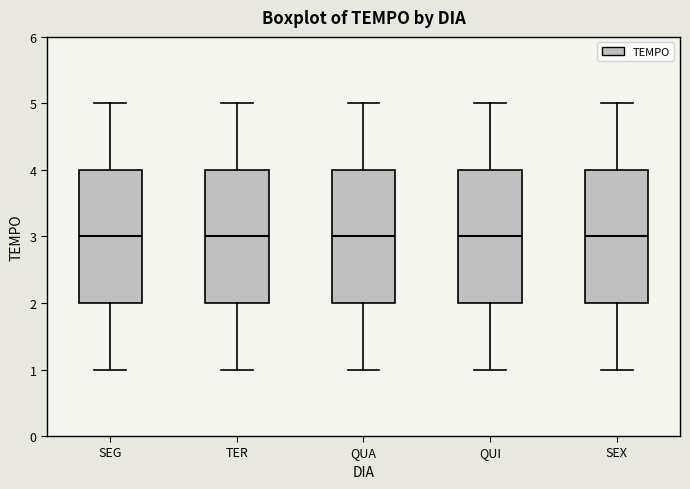

Reading left to right, transcribe this box plot: for each box, give where its median line is, the range the box spans, and where its two whiskers end, as read against the y-axis. The values are not printed on the chart, so give them approximately, as read against the axis.

SEG: median 3, box 2 to 4, whiskers 1 to 5
TER: median 3, box 2 to 4, whiskers 1 to 5
QUA: median 3, box 2 to 4, whiskers 1 to 5
QUI: median 3, box 2 to 4, whiskers 1 to 5
SEX: median 3, box 2 to 4, whiskers 1 to 5